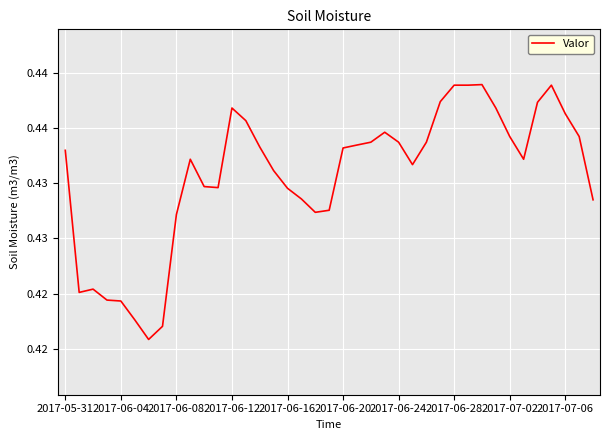

What is the value of the 30th point from the left?

0.4